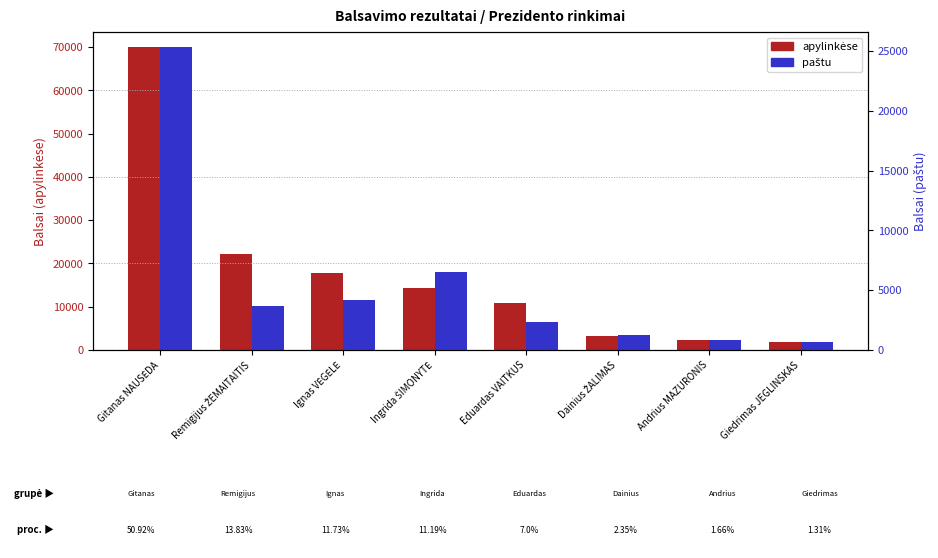

Where does the apylinkėse series first go above 14394?

Gitanas NAUSĖDA